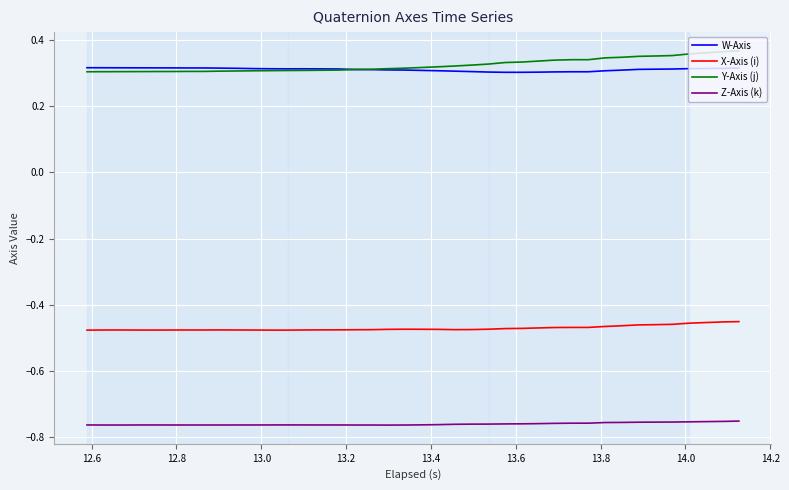

Count the number of data series in this chart.

4